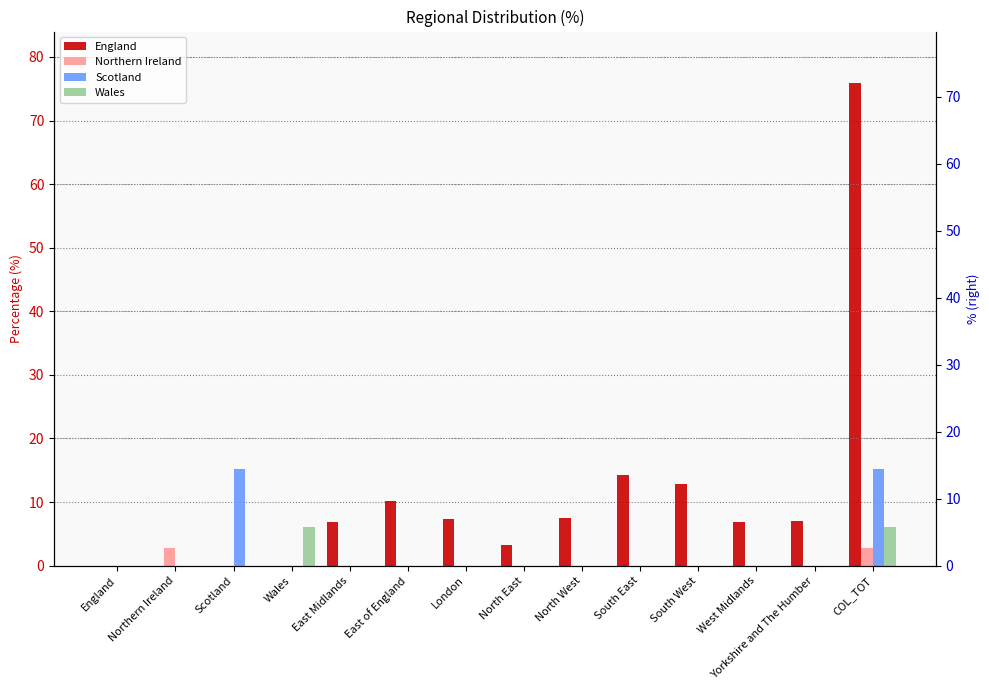

What position from the right is West Midlands?

3